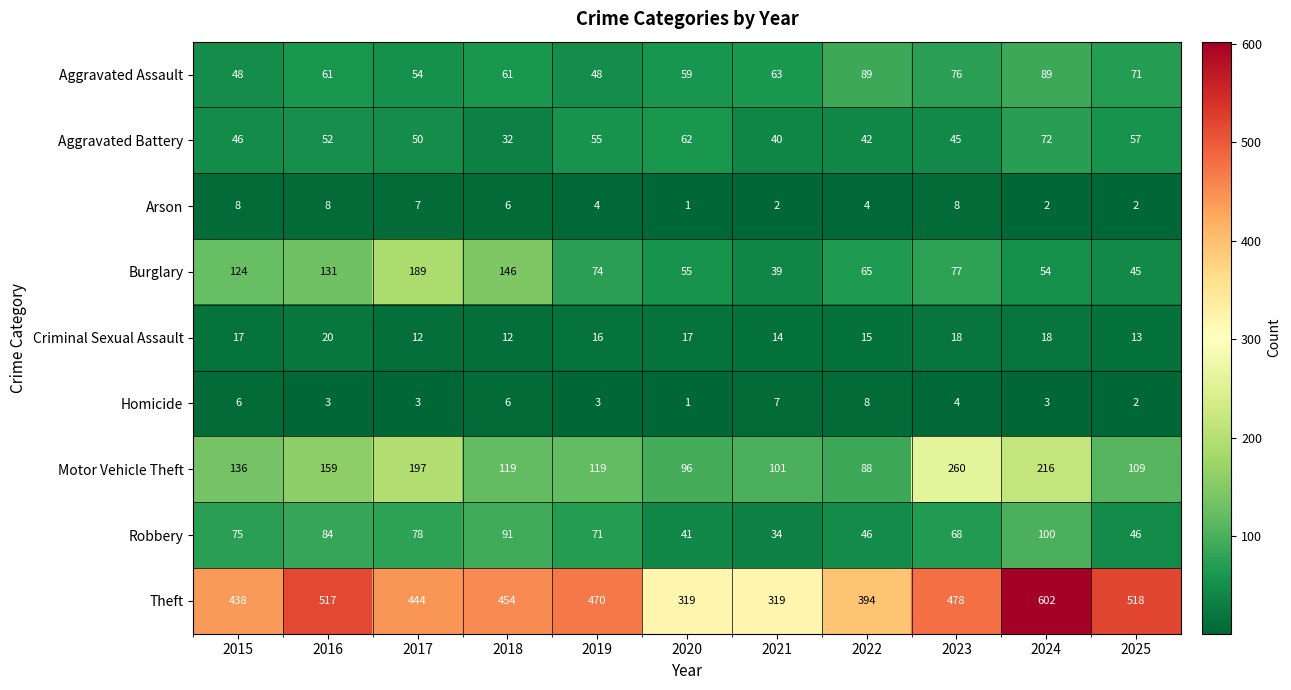

What is the maximum value shown in the chart?

602